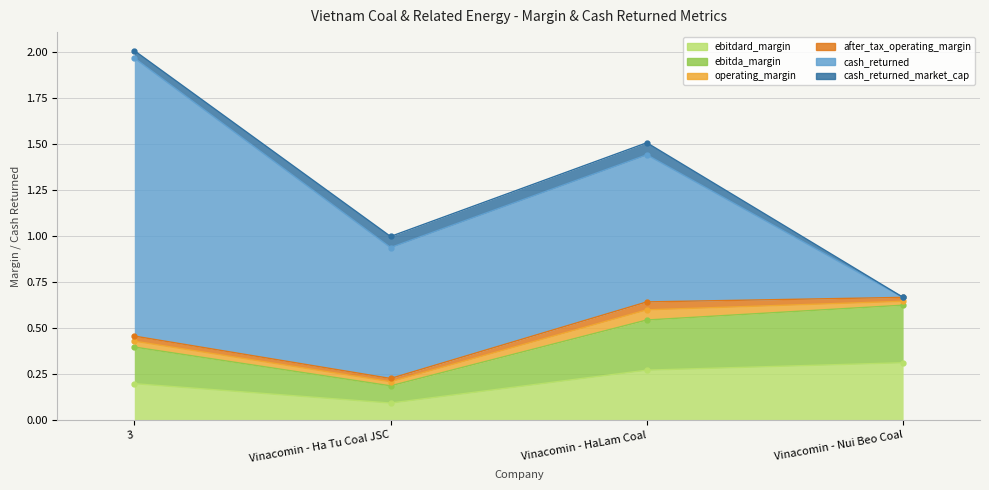

At Vinacomin - Ha Tu Coal JSC, list the series in order from largest to smallest.

cash_returned, ebitdard_margin, ebitda_margin, cash_returned_market_cap, operating_margin, after_tax_operating_margin